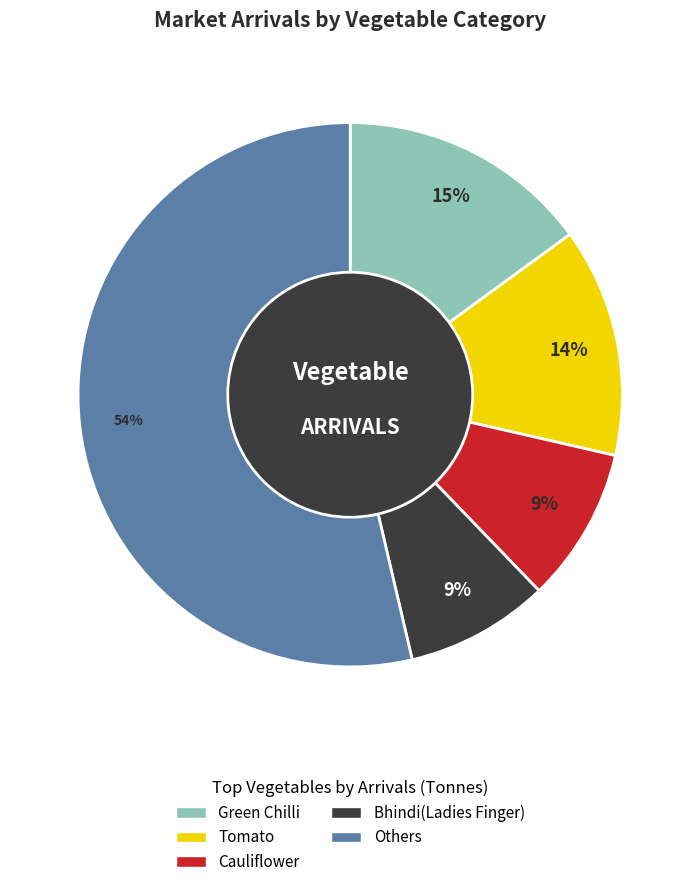

Count the number of slices in the pie.

5